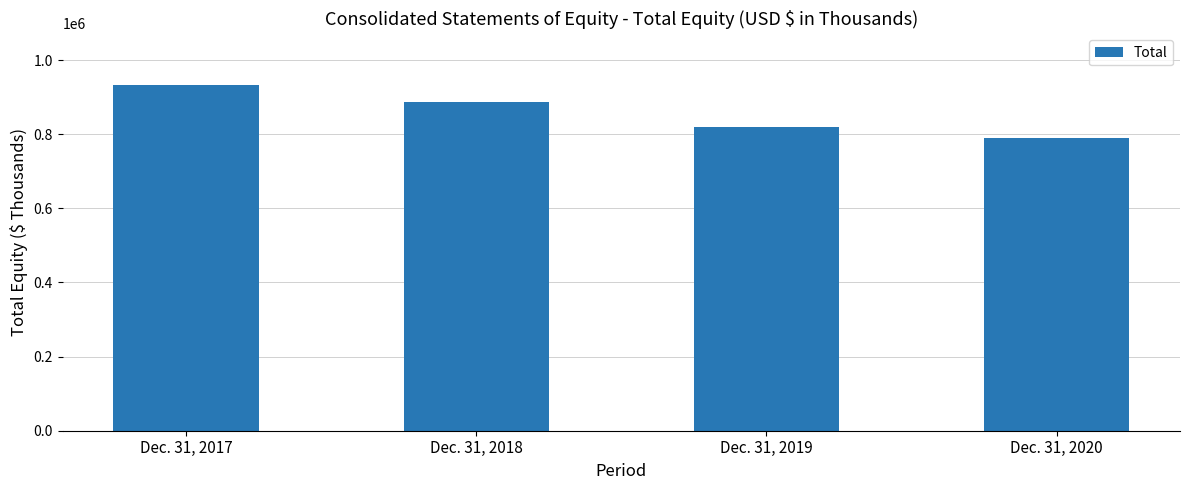

Reading right to left, transcribe all the data shown in this chart.

Dec. 31, 2020=790250	Dec. 31, 2019=819077	Dec. 31, 2018=887592	Dec. 31, 2017=932453